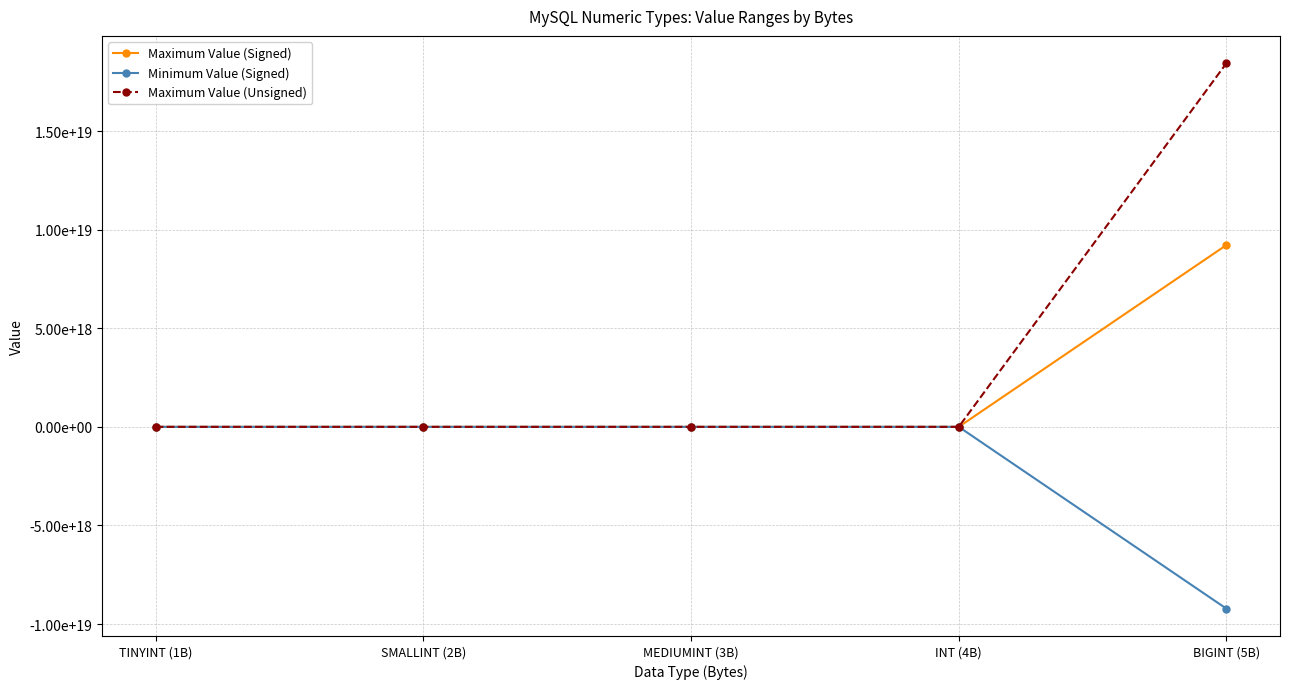

Is the value of Maximum Value (Signed) at MEDIUMINT (3B) greater than the value of Maximum Value (Unsigned) at INT (4B)?

No